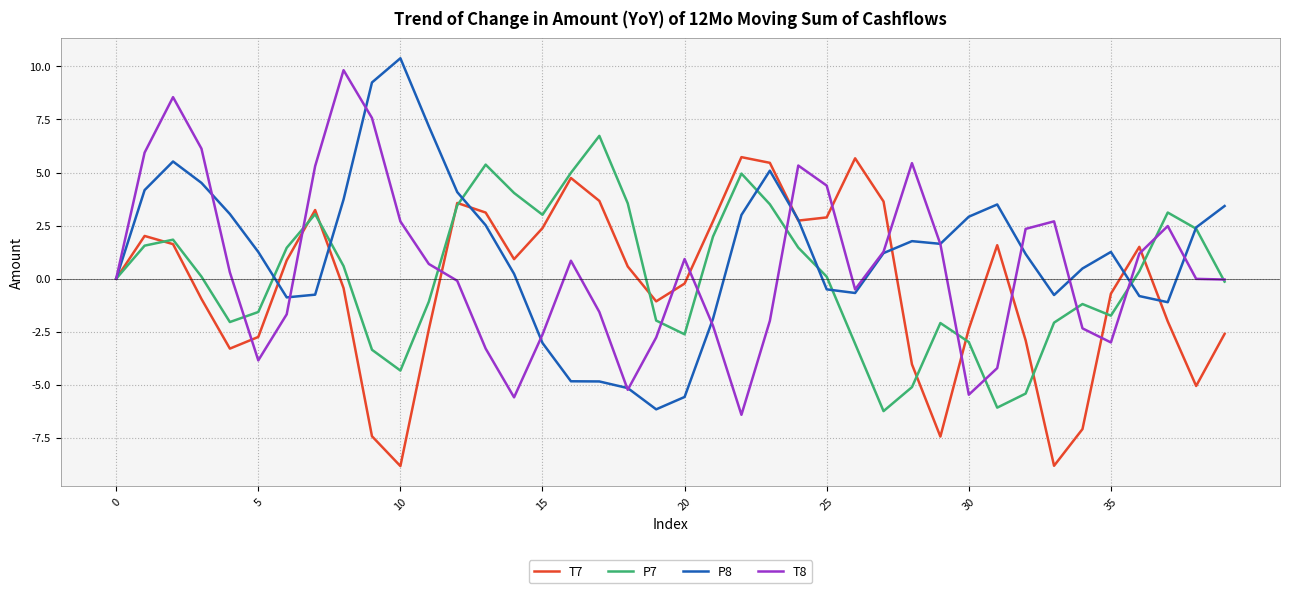

What is the highest value of the P7 series?

6.7